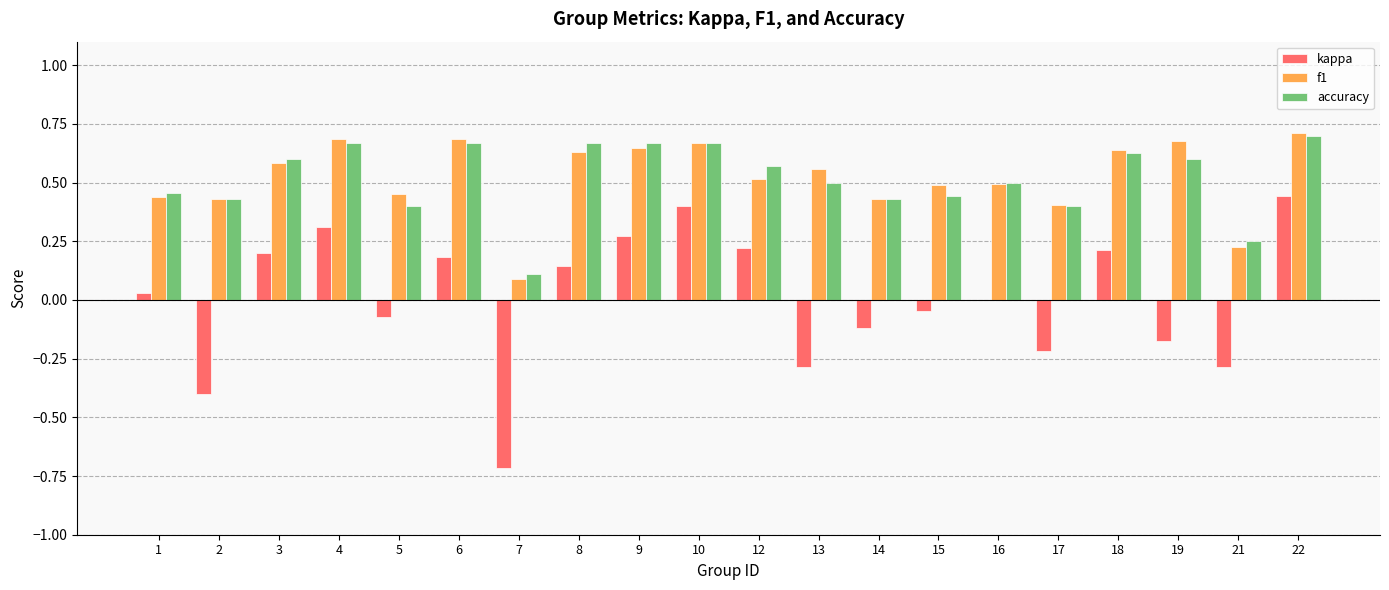

The value of f1 at 18 is 1.1. True or false?

False